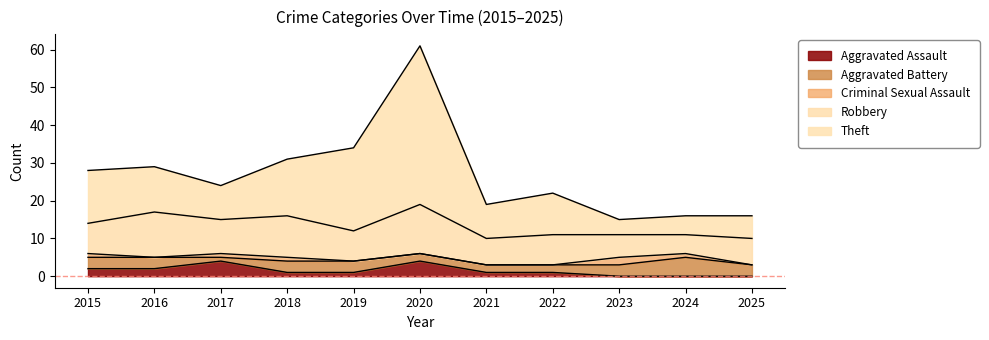

How many positive values does the Aggravated Assault series have?

8